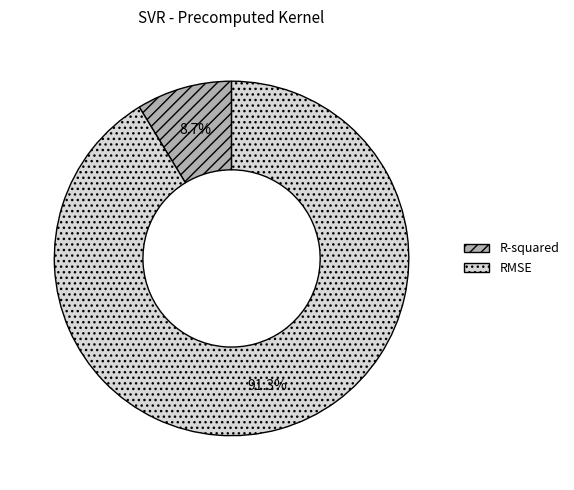

What percentage do RMSE and R-squared together represent?

100.0%